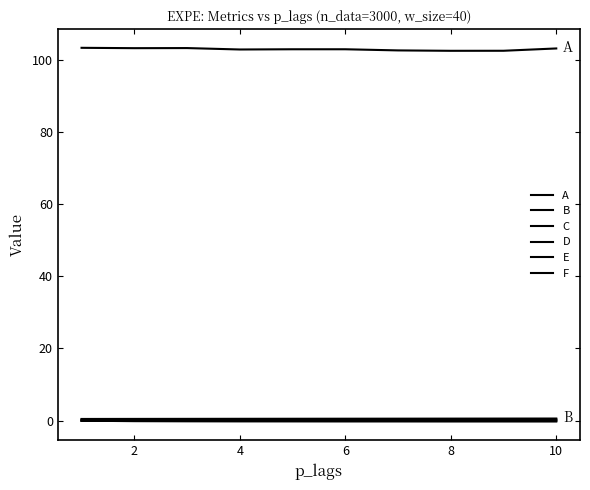

What is the difference between the second highest and second lowest values in the B series?

0.1